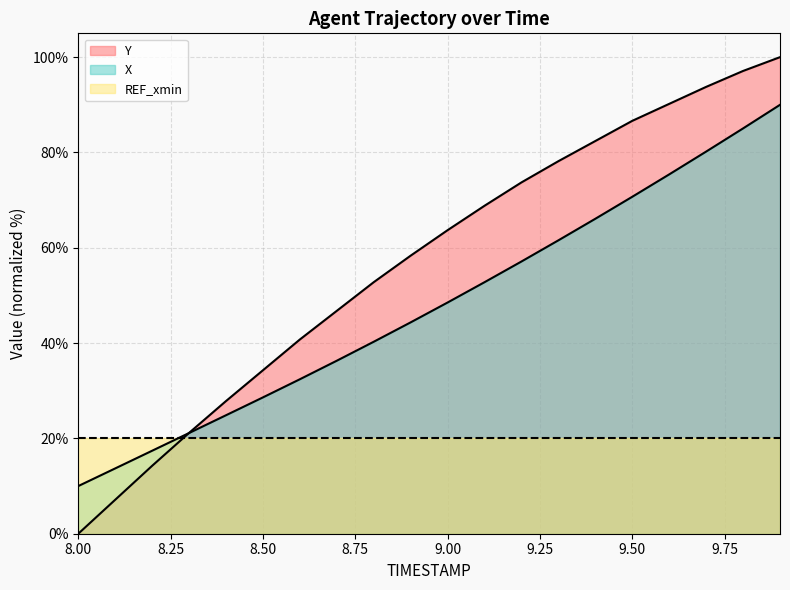

Is it true that X equals 10.0 at 8.00?

True